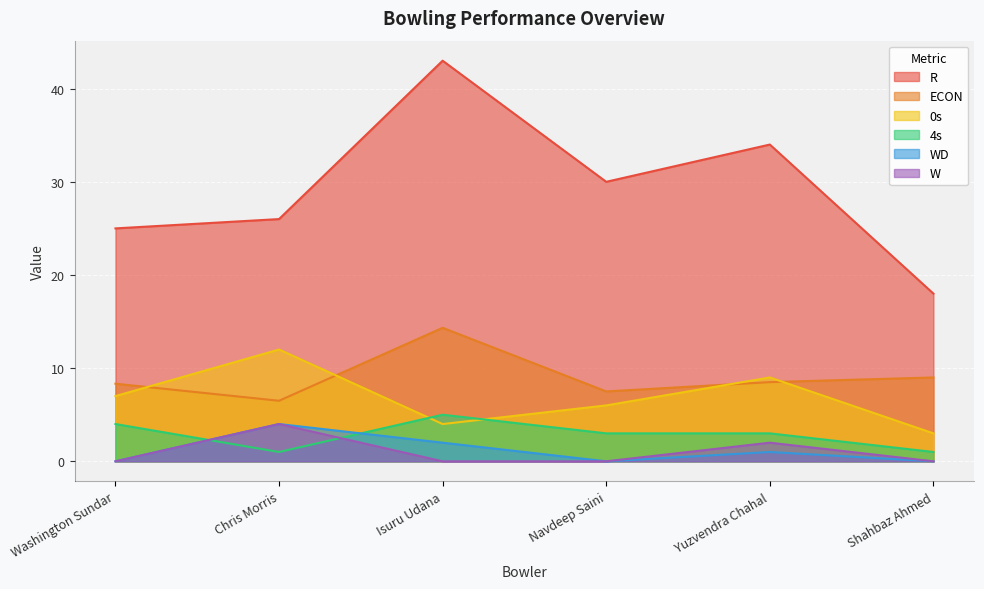

What is the value of the ECON point at the 4th from the left?

7.5